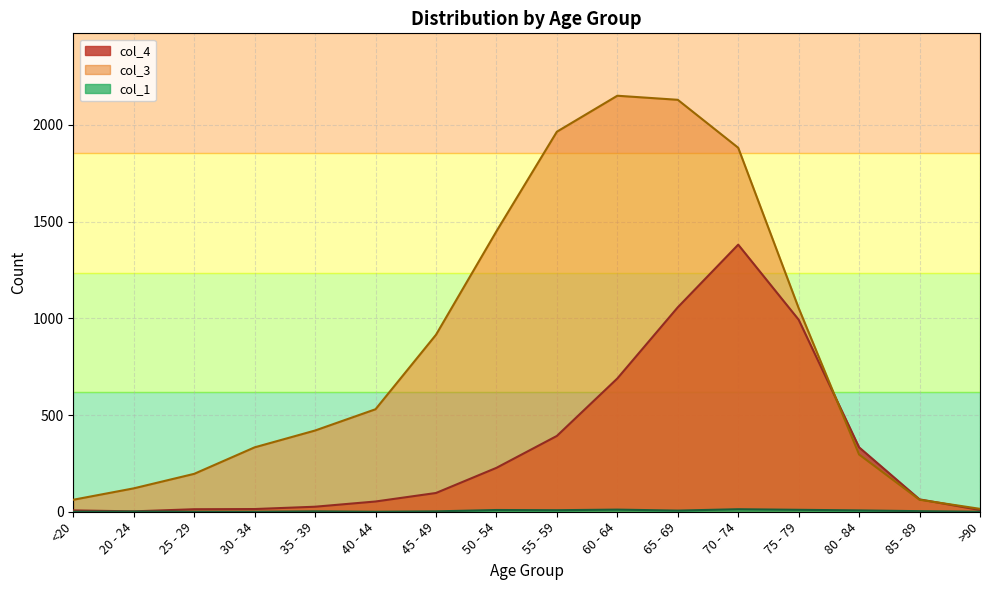

Reading left to right, what are all the values shown in this chart?

col_1: 0	1	0	0	2	0	2	9	8	11	6	13	10	7	3	0
col_3: 62	121	196	333	420	530	915	1450	1965	2151	2130	1882	1053	296	62	15
col_4: 7	2	13	14	26	53	97	227	392	689	1057	1381	993	333	64	9